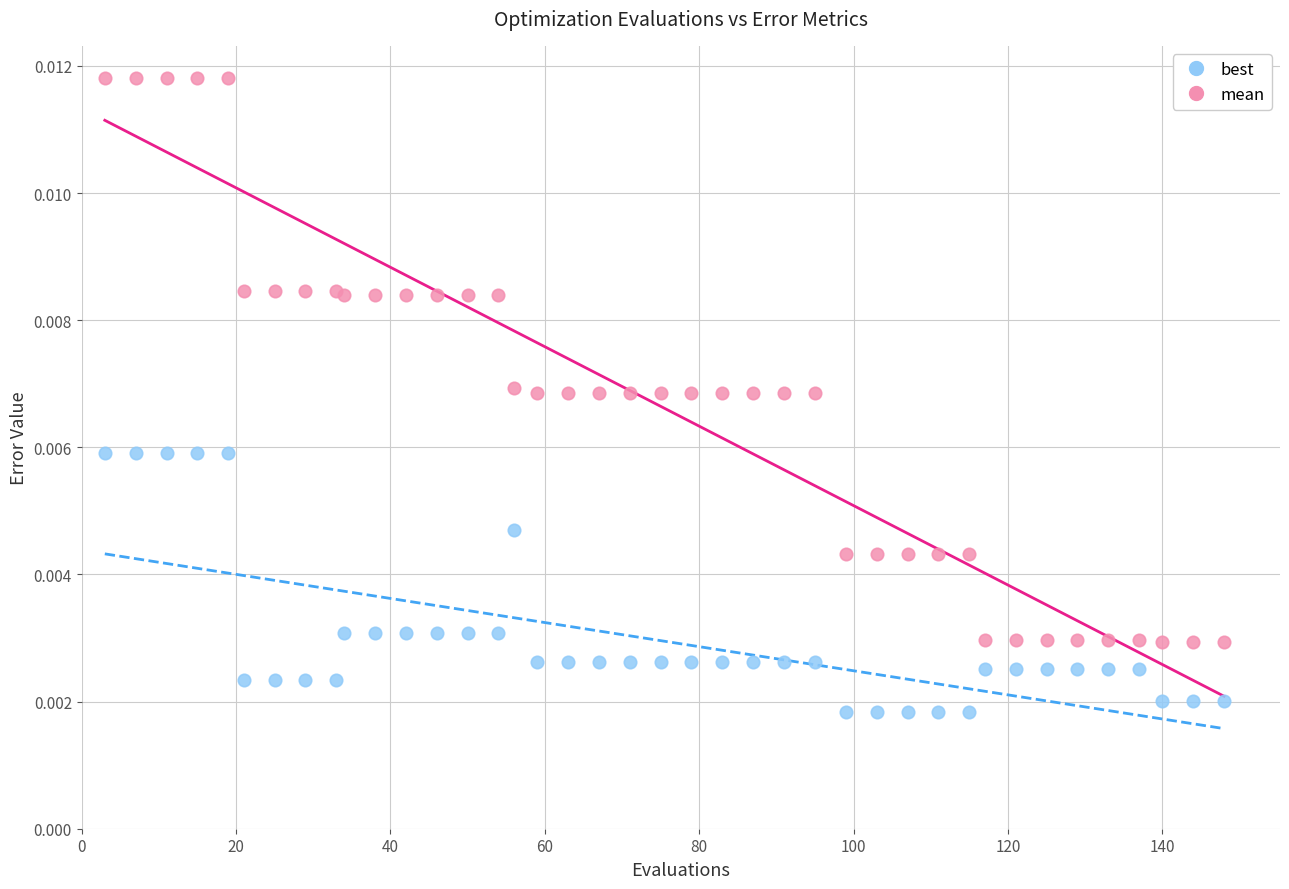

Which series has the largest Y range (max minus min)?

mean